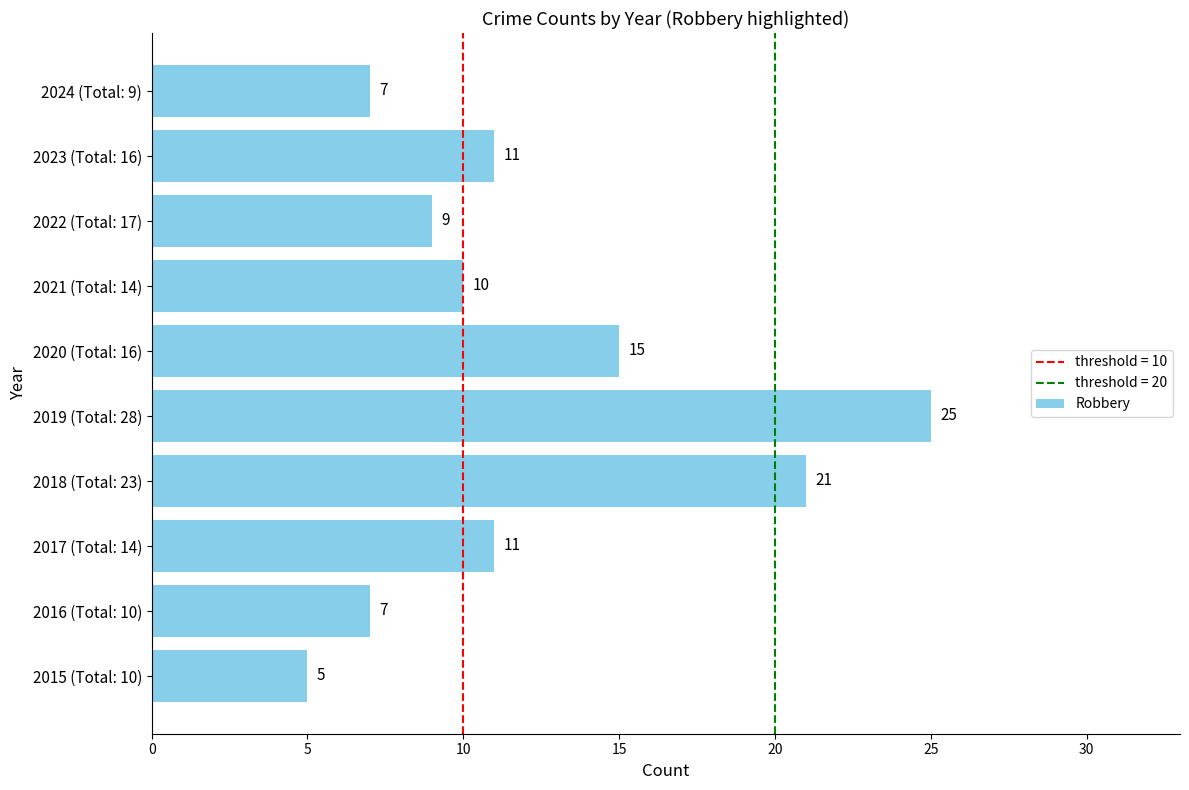

What is the difference between the maximum and minimum values?

20